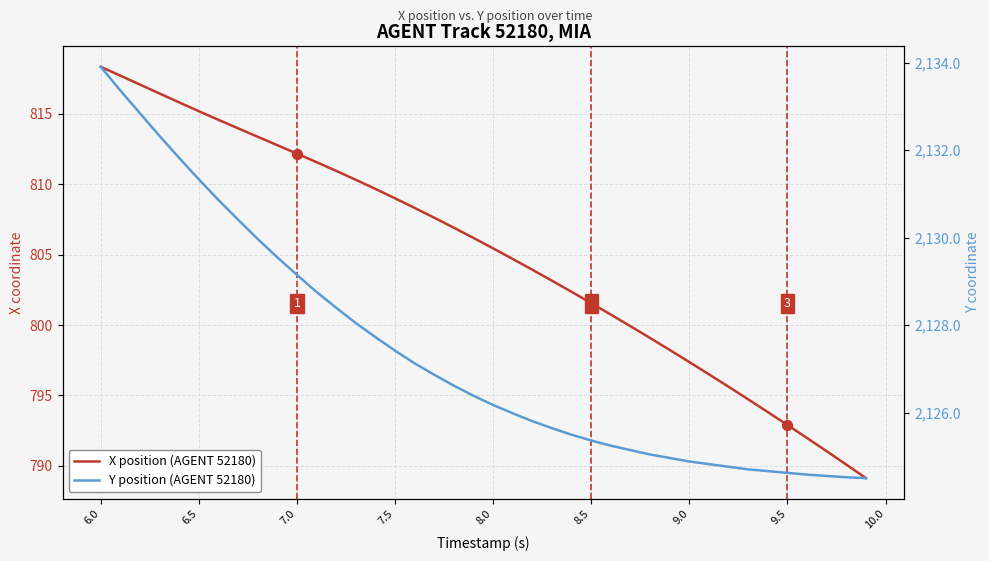

What are all the series names shown in the legend?

X position (AGENT 52180), Y position (AGENT 52180)